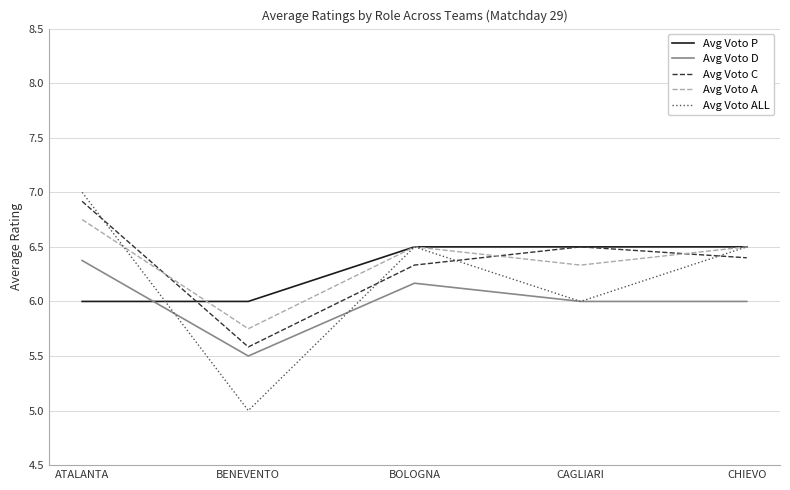

Which category has the highest value in the Avg Voto ALL series?

ATALANTA